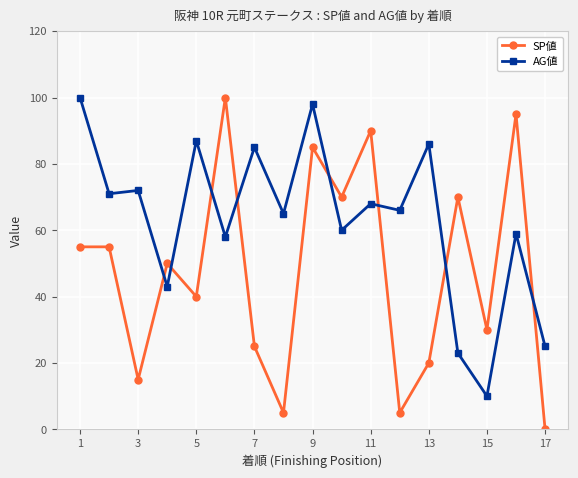

What is the sum of all AG値 values?

1076